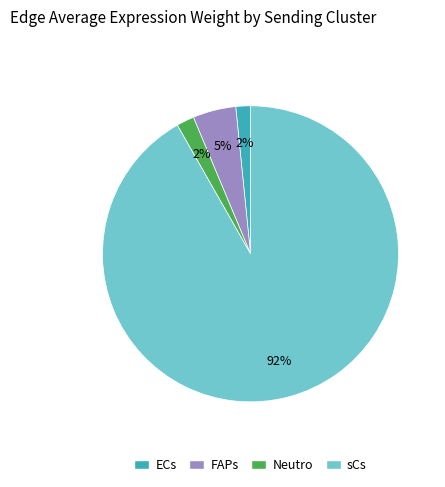

What percentage is the Neutro slice, to the nearest percent?

2%